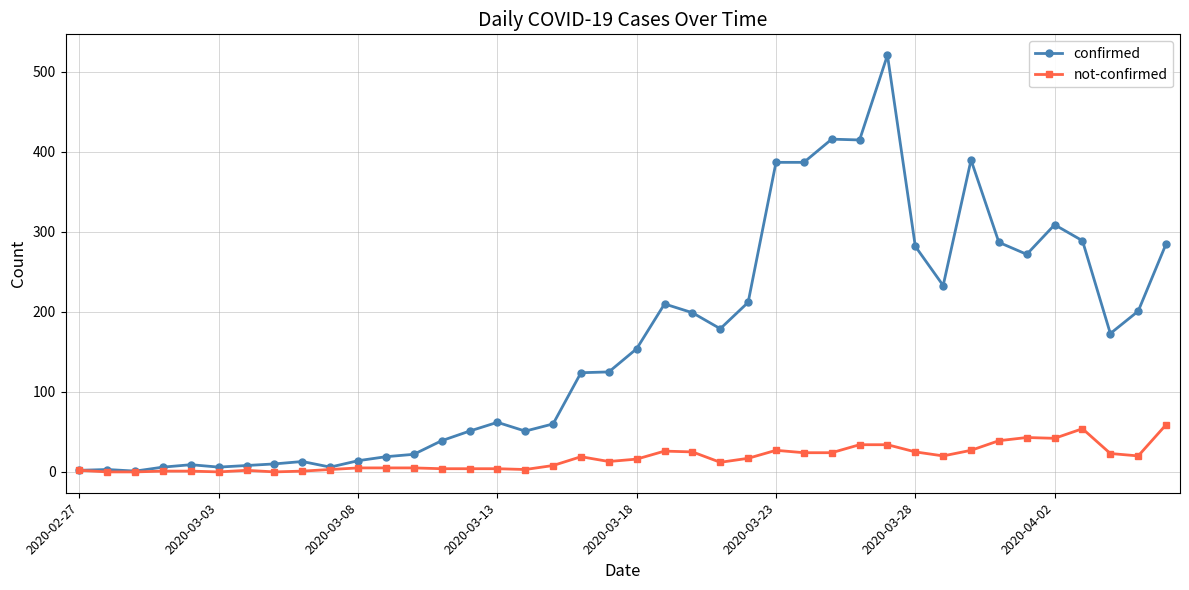

What is the average value of the not-confirmed series?

17